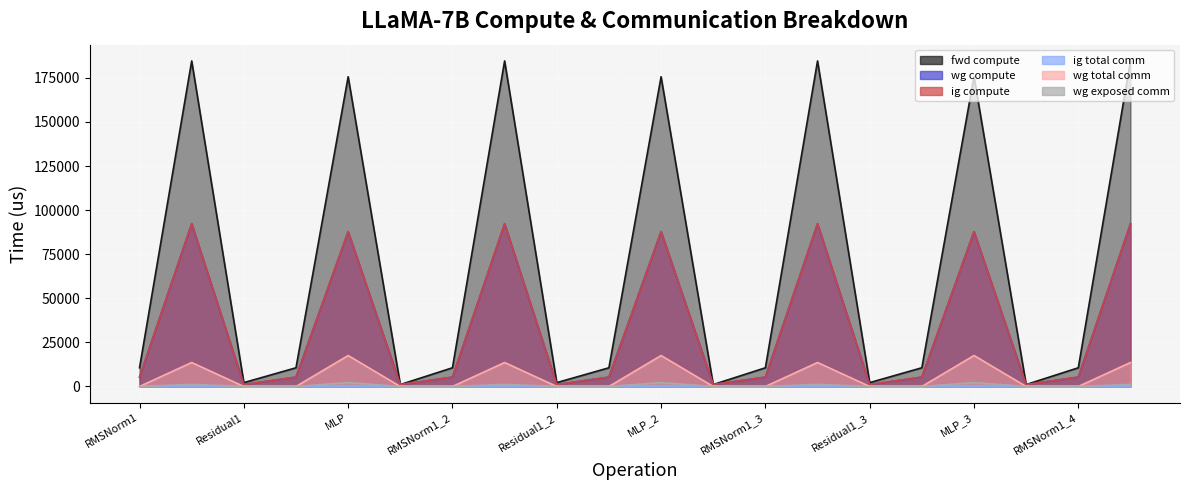

What is the difference between the maximum and minimum values in the wg total comm series?

17550.6